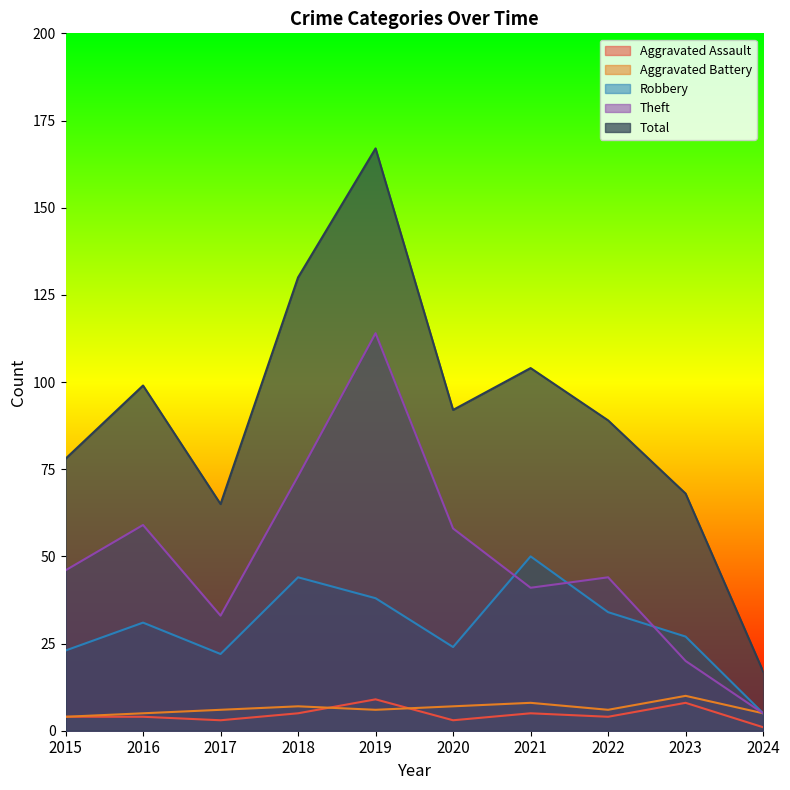

Is it true that Aggravated Assault equals 8 at 2018?

False